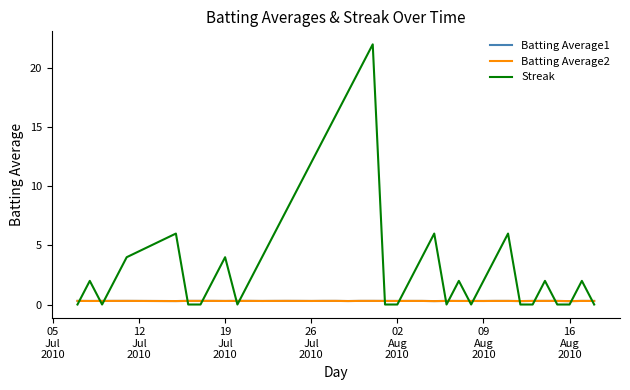

Which series has the largest total across all categories?

Streak